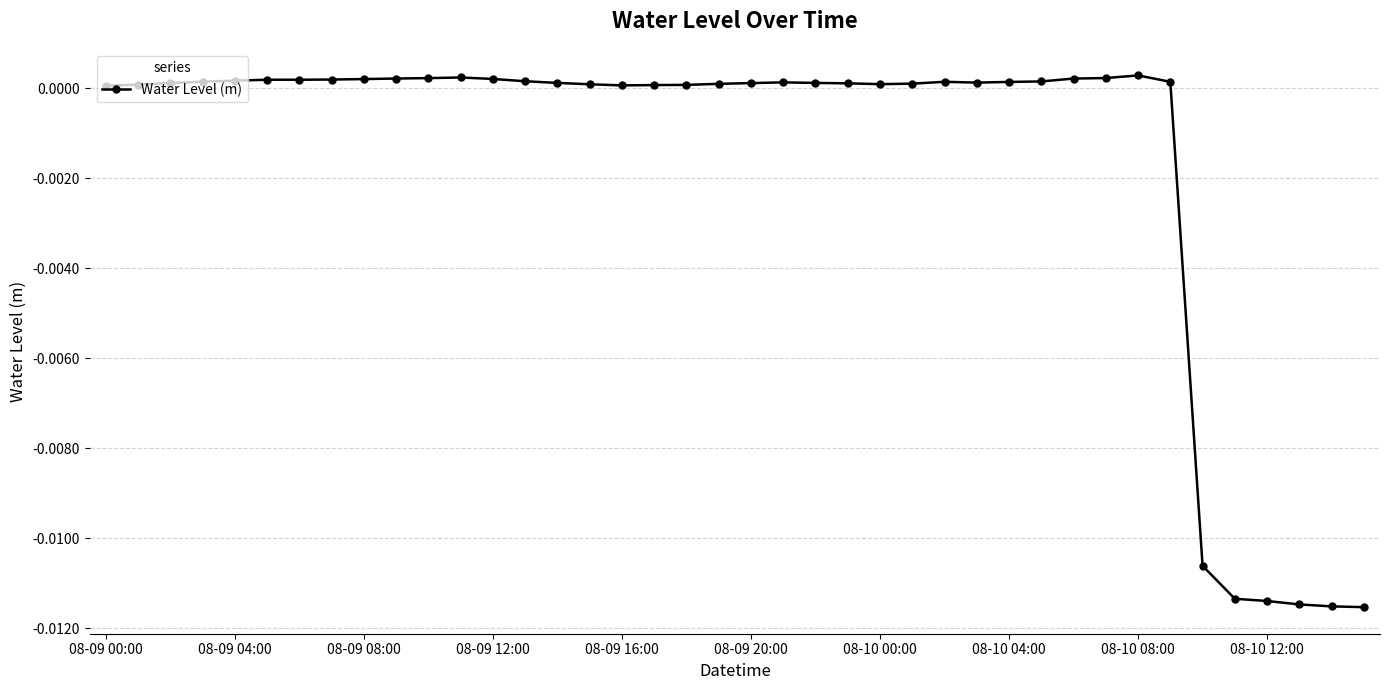

True or false: the data has more than 2 interior local peaks.

True